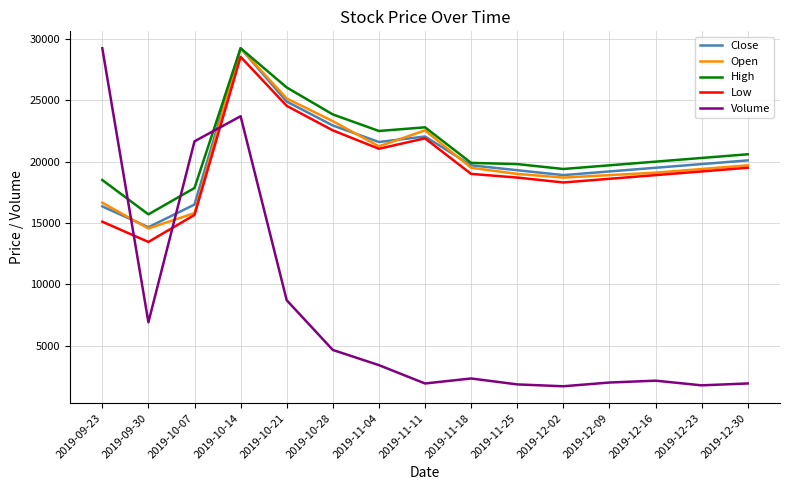

The value of Low at 2019-11-25 is 25050.4. True or false?

False